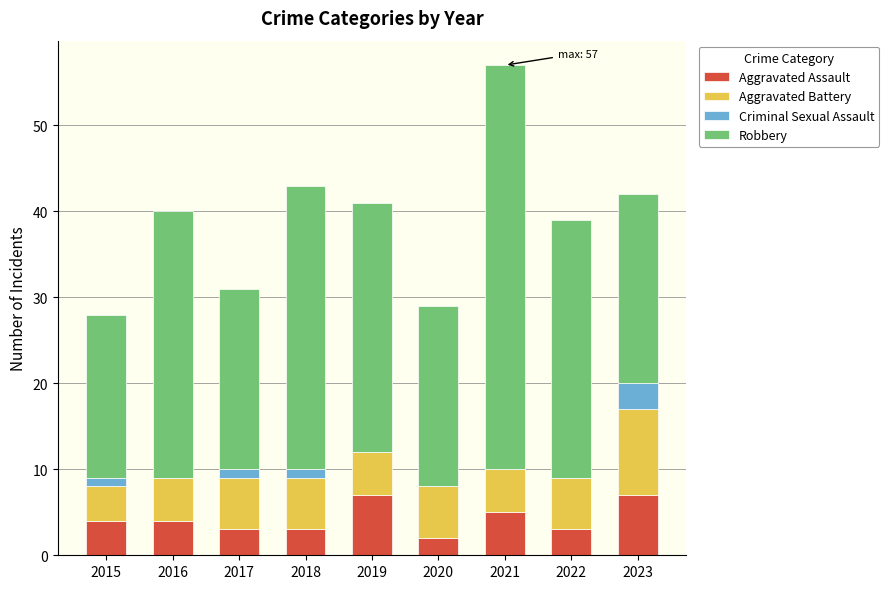

What is the total value across all series at 2023?

42